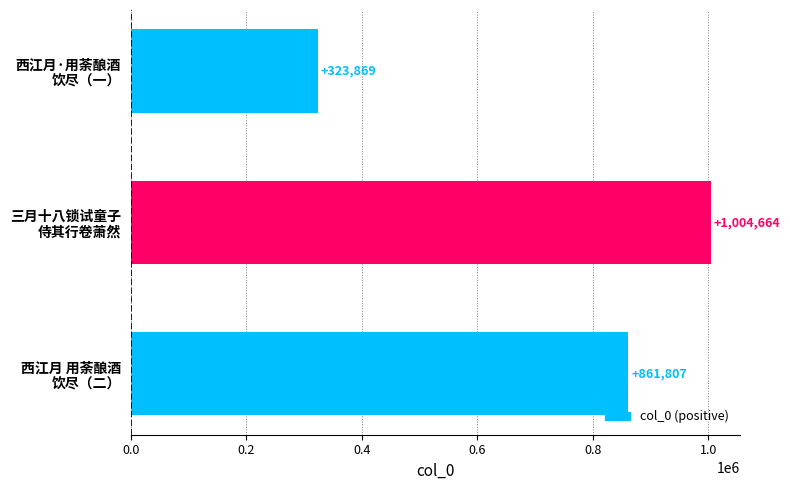

What is the greatest value displayed?

1004664